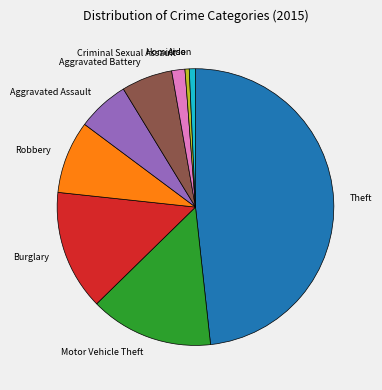

Do Arson and Theft together represent more than half of the pie?

No